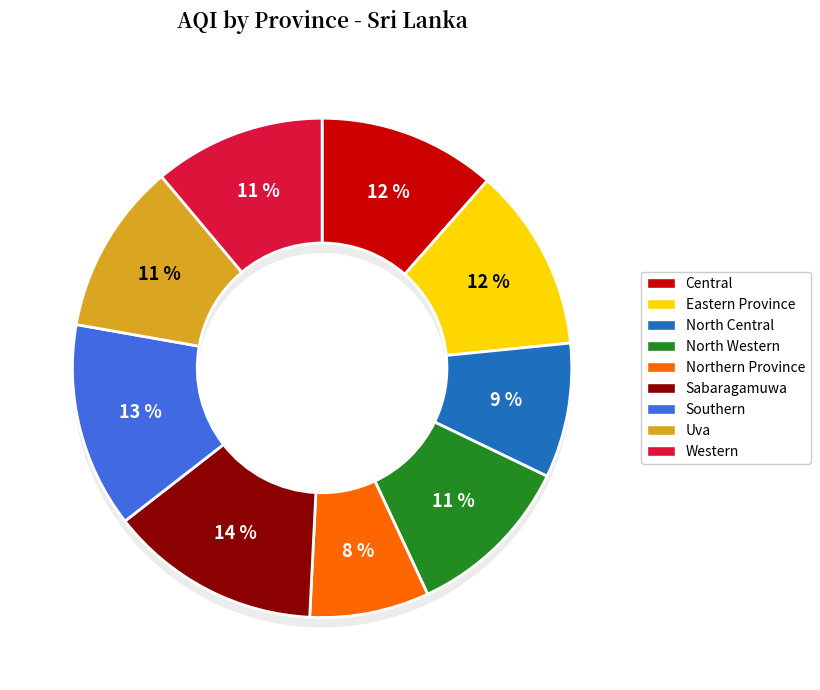

How many segments does this pie chart have?

9